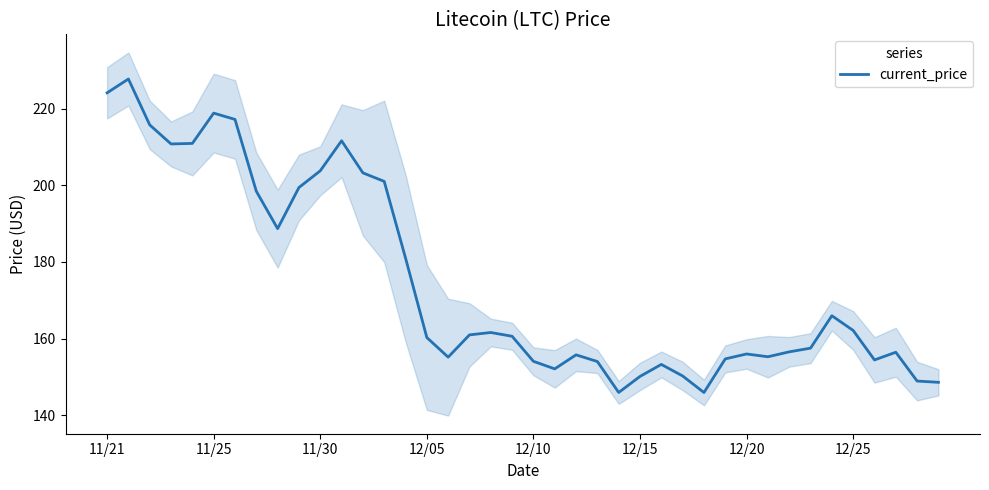

What is the sum of all values?

6988.5